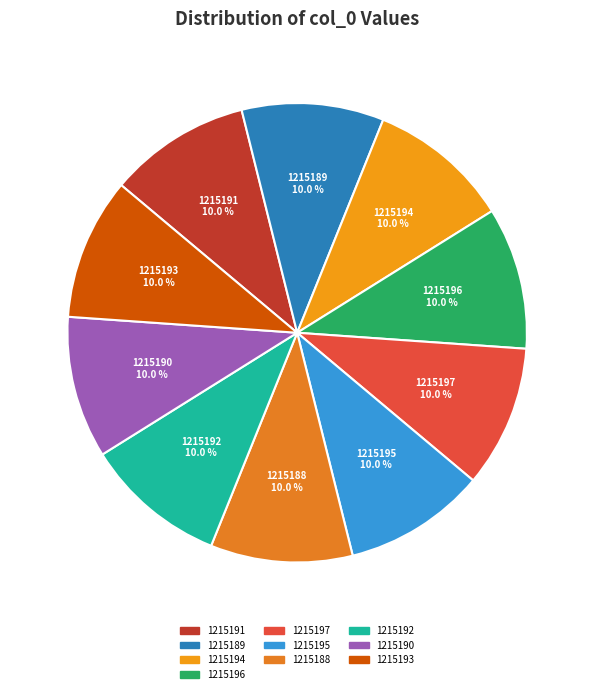

What is the total percentage of 1215188 and 1215189?

20.0%